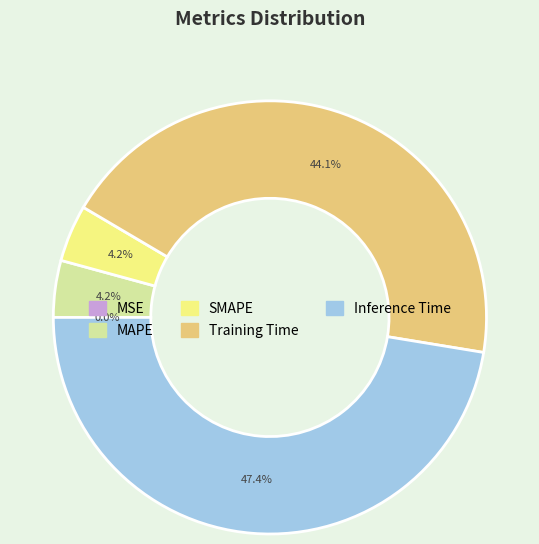

Which slice is the largest?

Inference Time